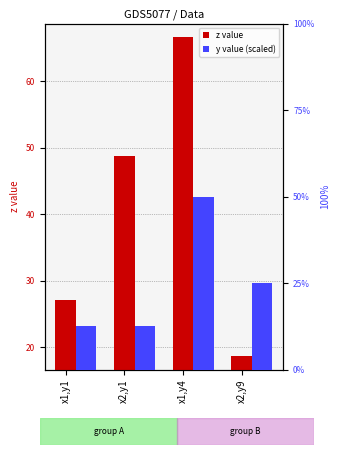

What position from the right is x2,y9?

1